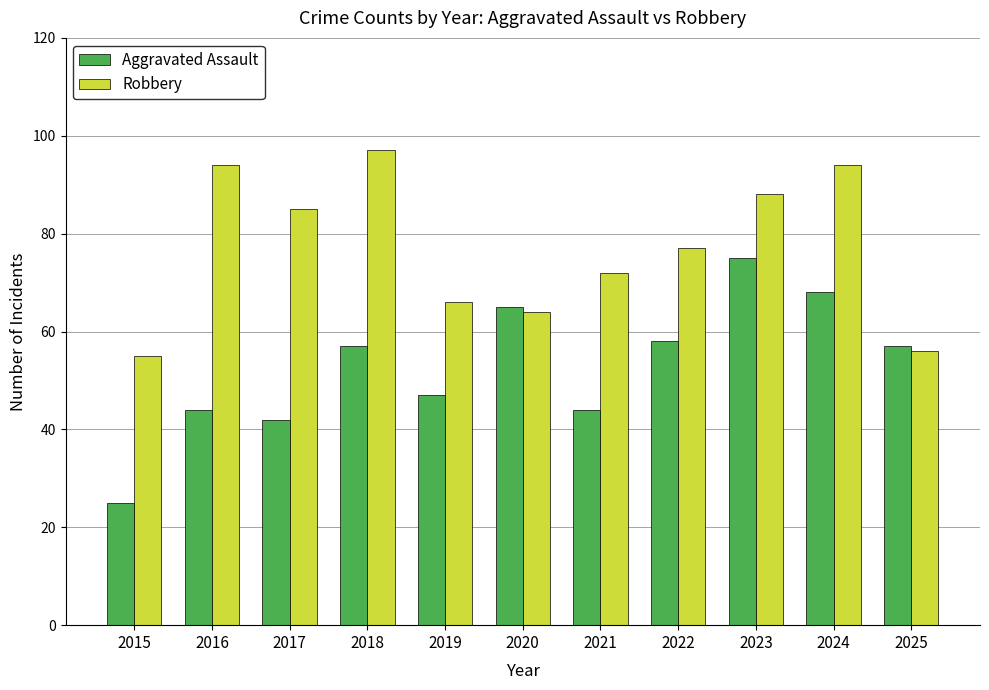

Is the value of Aggravated Assault at 2023 greater than the value of Robbery at 2018?

No